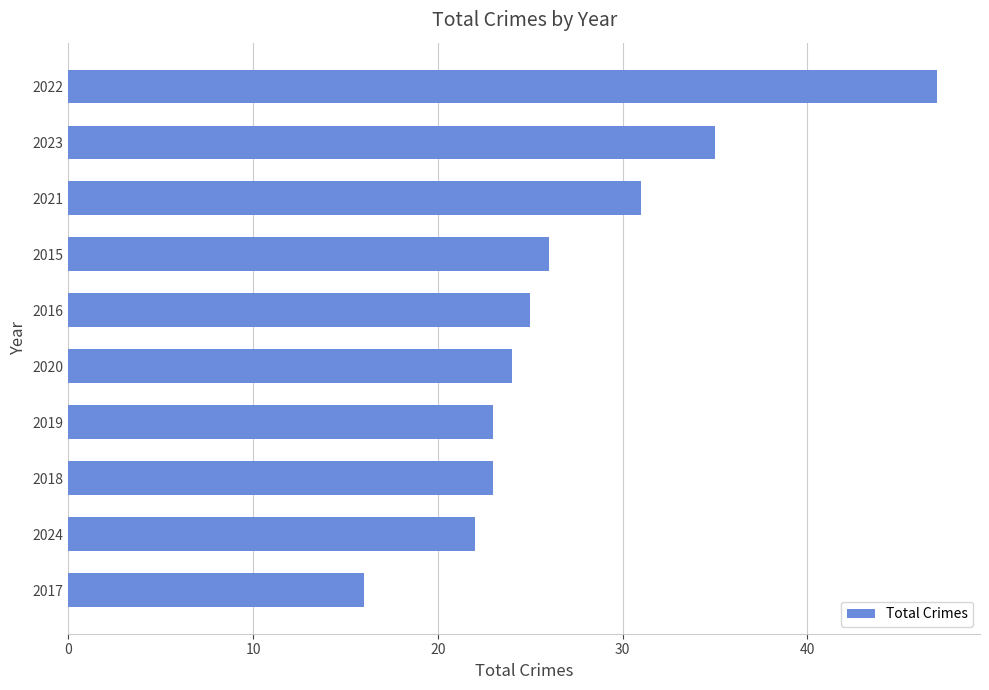

How many series are shown in this chart?

1